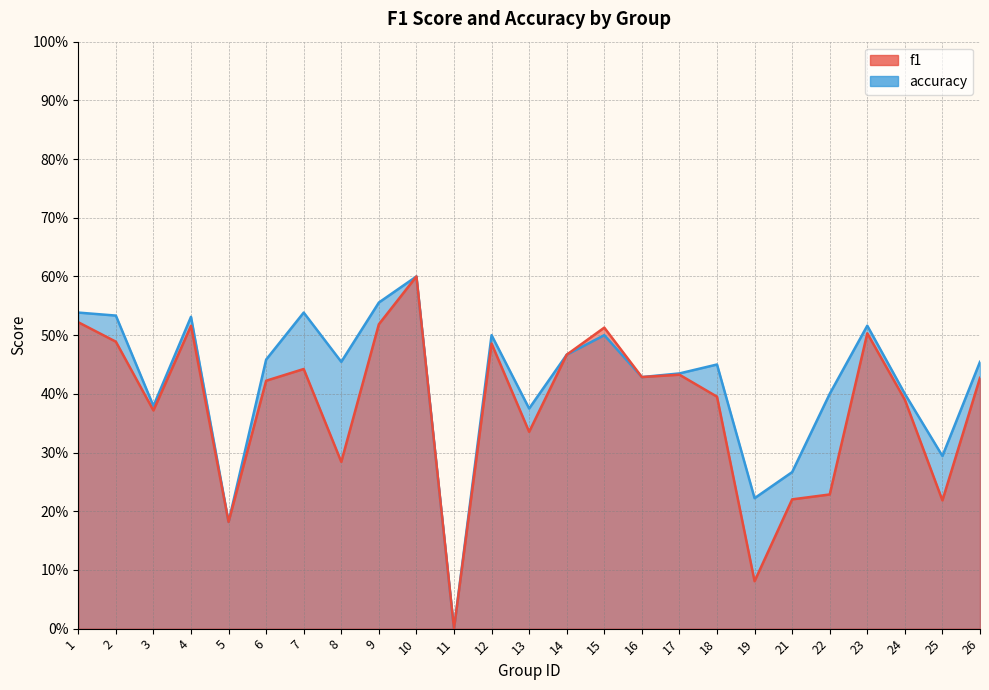

True or false: f1 and accuracy intersect in this chart.

False